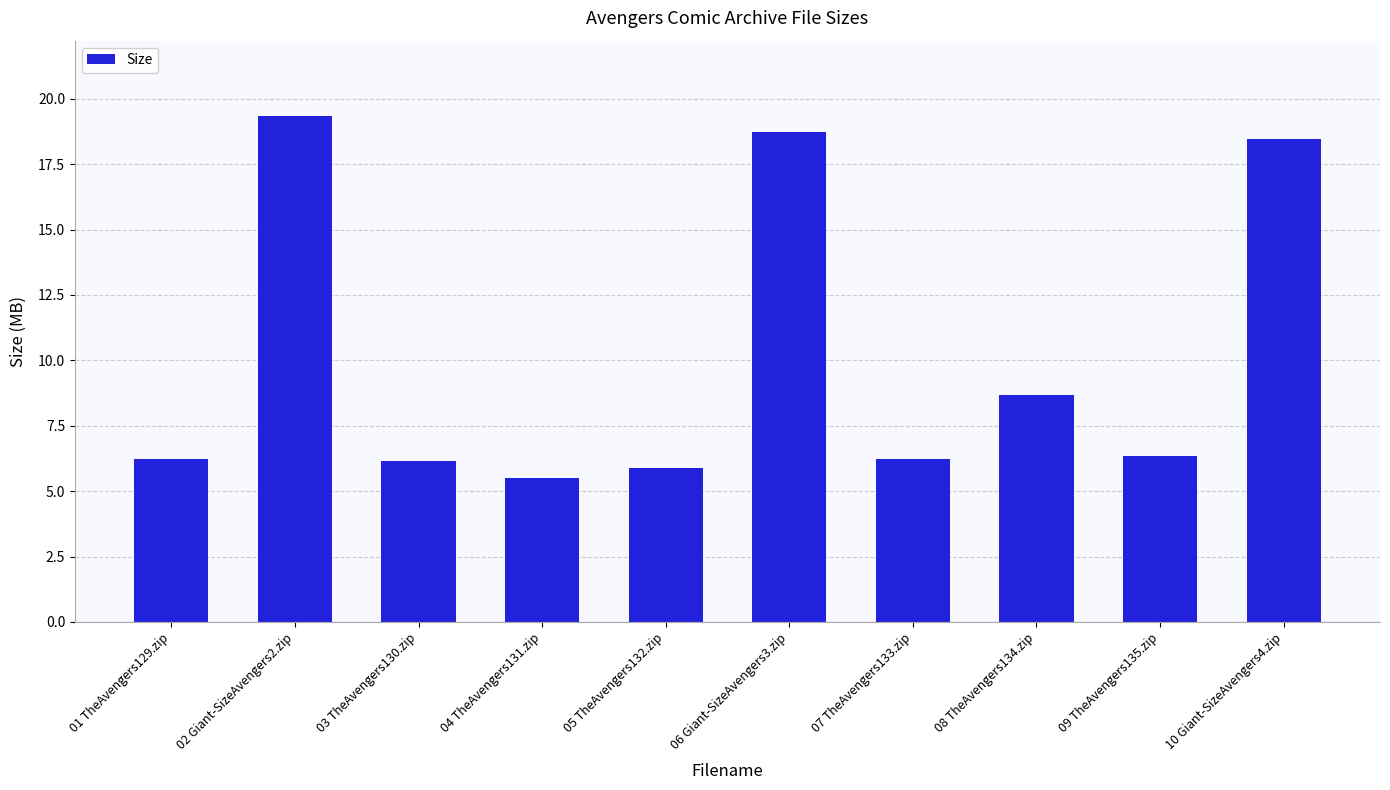

What is the label of the 5th bar from the right?

06 Giant-SizeAvengers3.zip